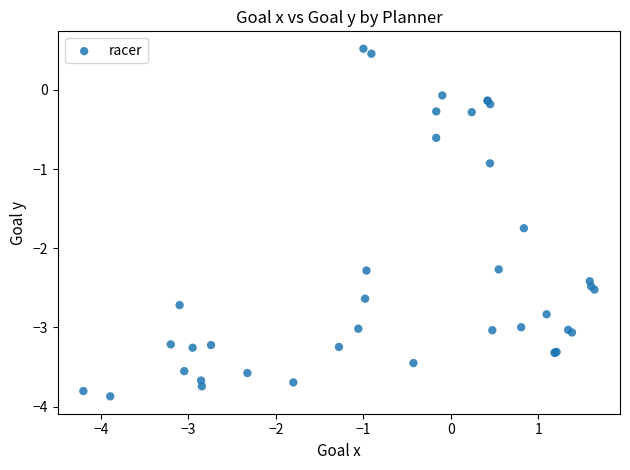

What Y value in the scatter plot is closest to -1?

-0.9